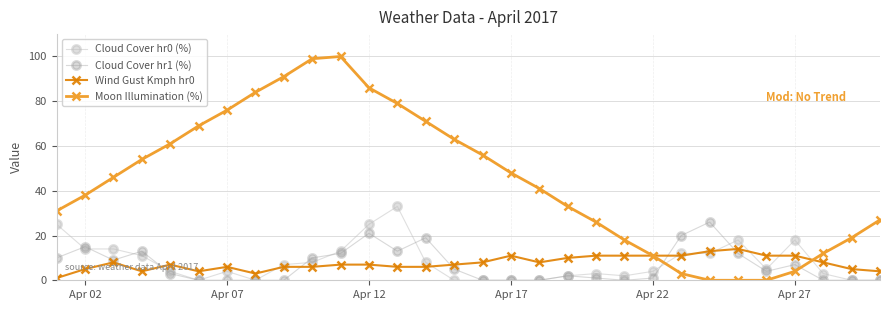

Reading right to left, what are all the values shown in this chart?

Cloud Cover hr0 (%): 0	0	3	18	5	18	12	12	4	2	3	2	0	0	0	0	8	33	25	13	8	7	0	4	0	4	11	14	14	25
Cloud Cover hr1 (%): 0	0	0	7	4	12	26	20	1	0	1	2	0	0	0	5	19	13	21	12	10	0	0	0	0	3	13	9	15	10
Wind Gust Kmph hr0: 4	5	8	11	11	14	13	11	11	11	11	10	8	11	8	7	6	6	7	7	6	6	3	6	4	7	4	8	5	1
Moon Illumination (%): 27	19	12	4	0	0	0	3	11	18	26	33	41	48	56	63	71	79	86	100	99	91	84	76	69	61	54	46	38	31